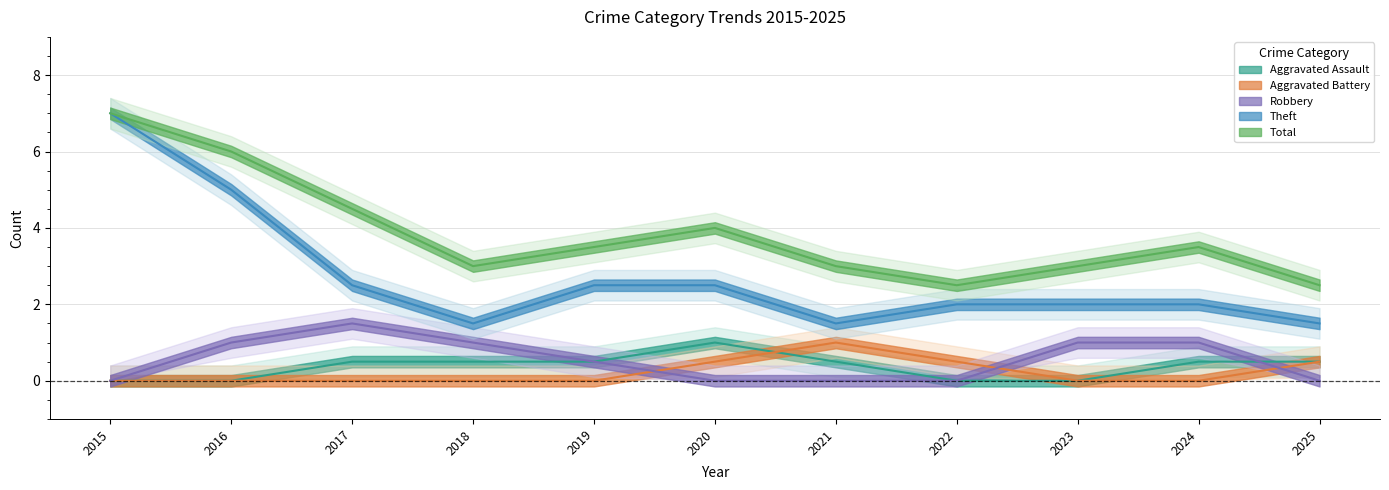

Which label corresponds to the largest value in the chart?

2015